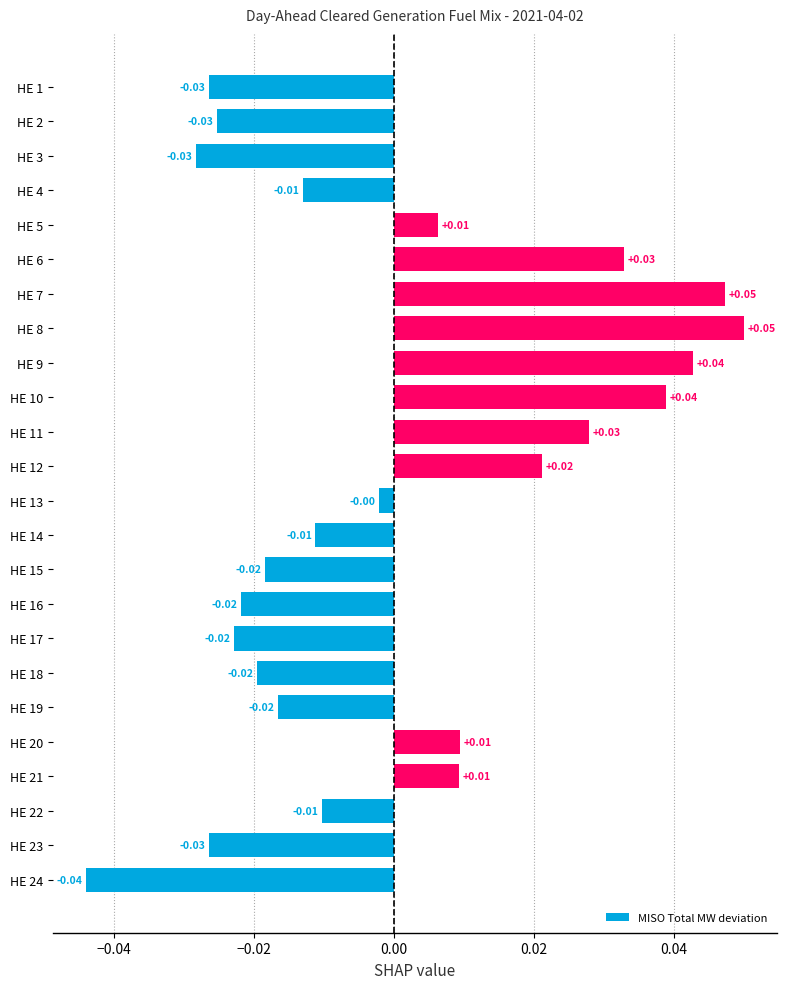

Which has a higher value, HE 1 or HE 6?

HE 6